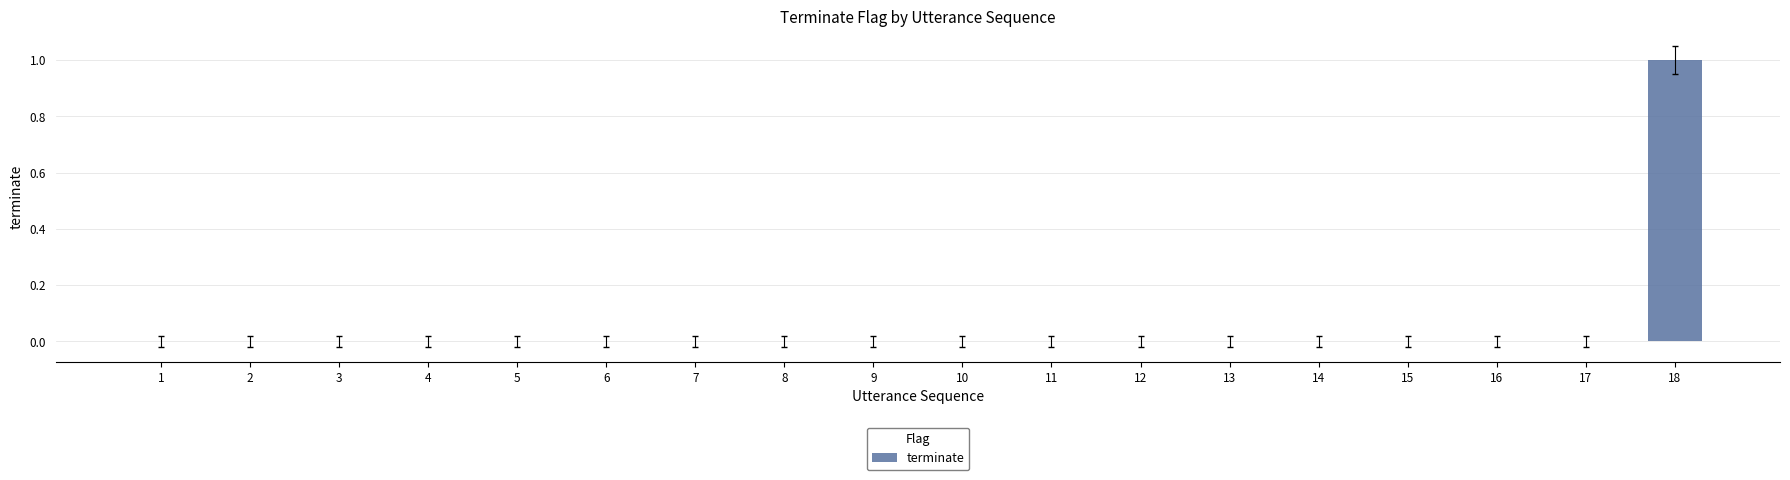

The value at 16 is 1. True or false?

False